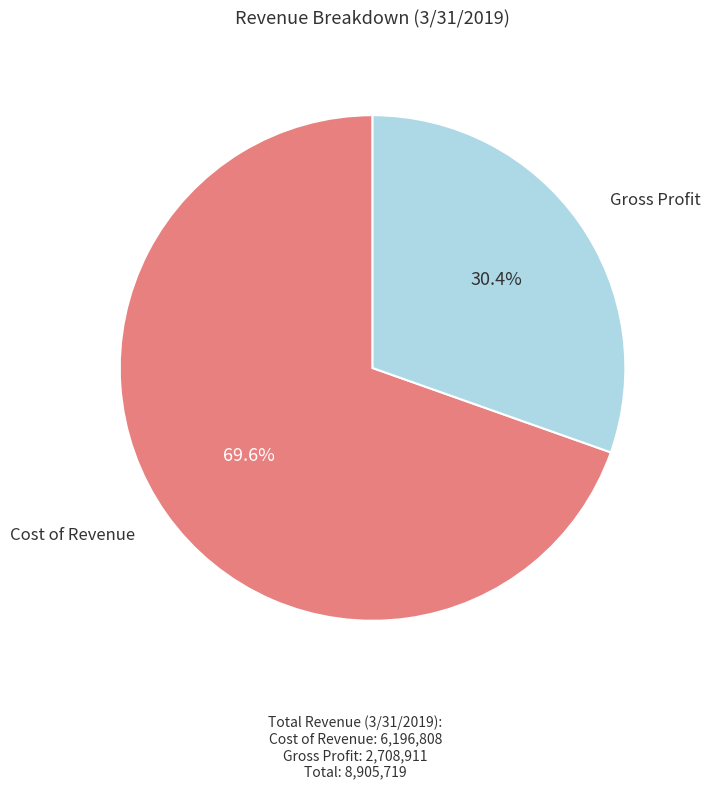

Is there a majority slice in this chart?

Yes